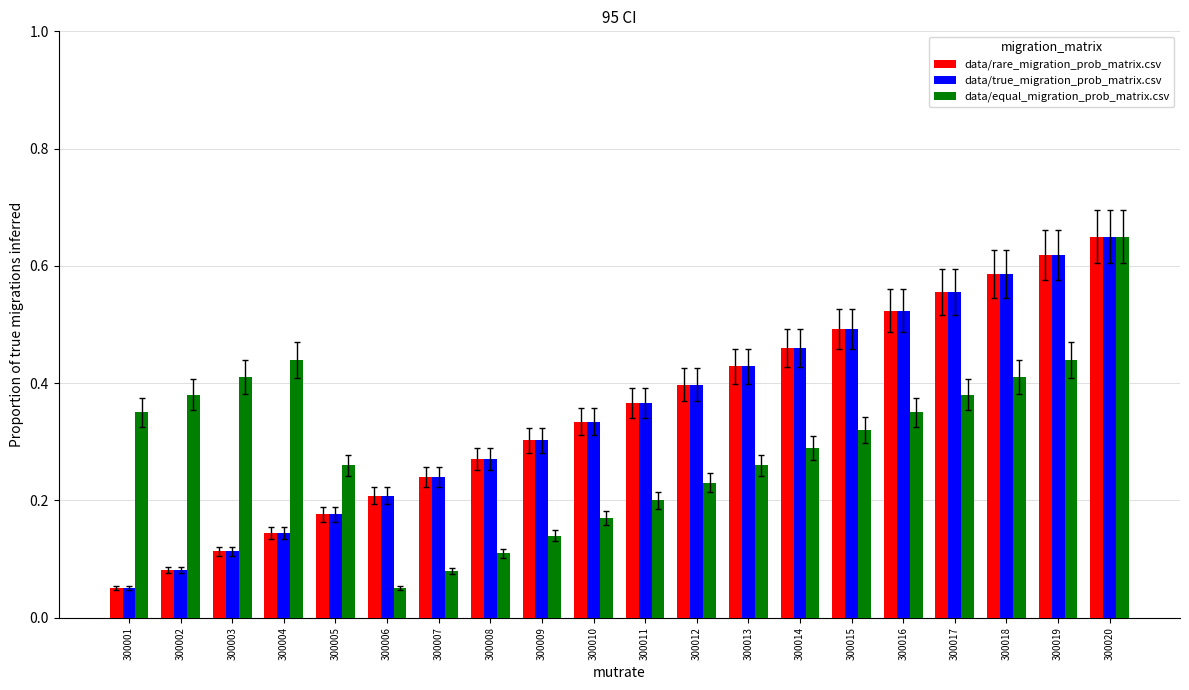

At which category is the sum across all series the highest?

300020